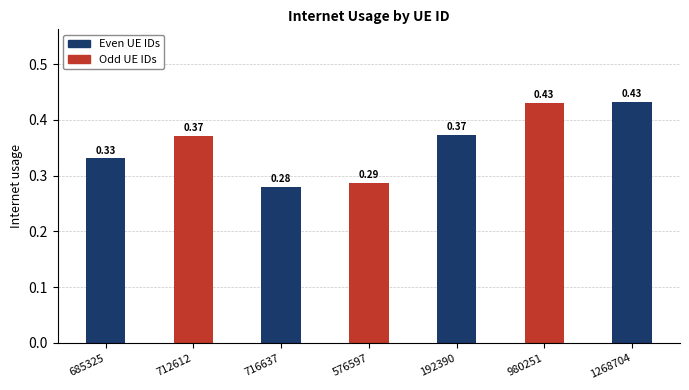

How many bars are there in total?

7